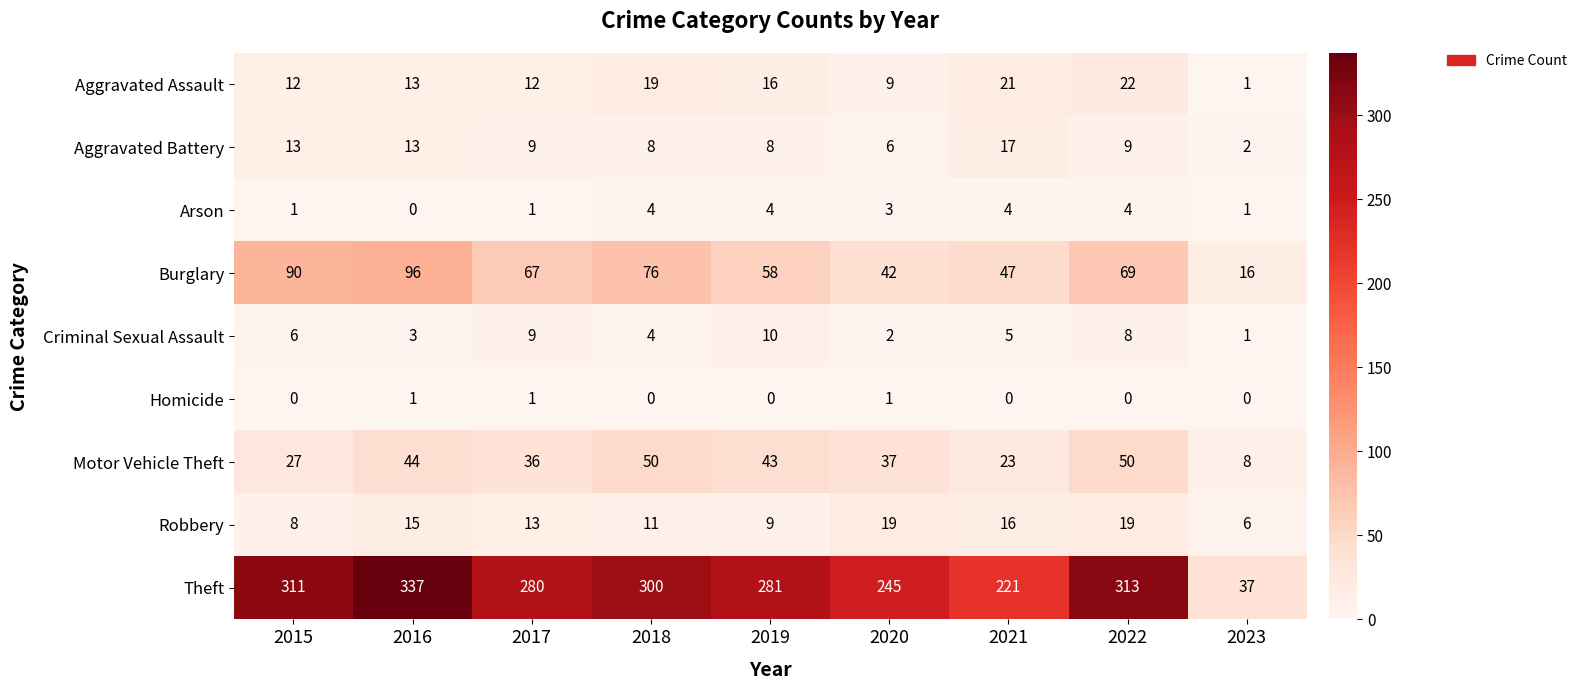

The Burglary series shows 96 at 2016. True or false?

True